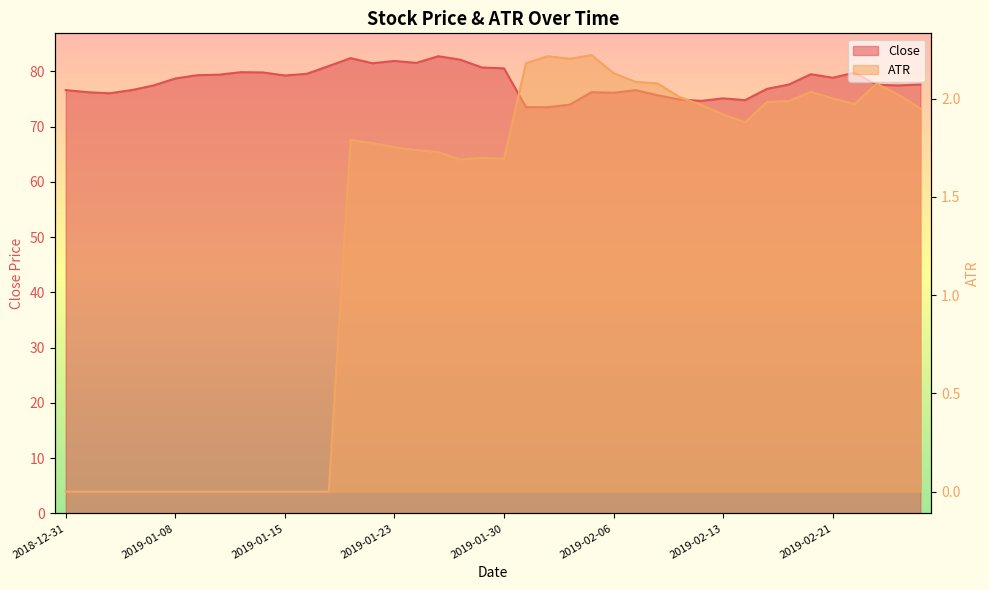

What is the difference between the maximum and minimum values in the ATR series?

2.2